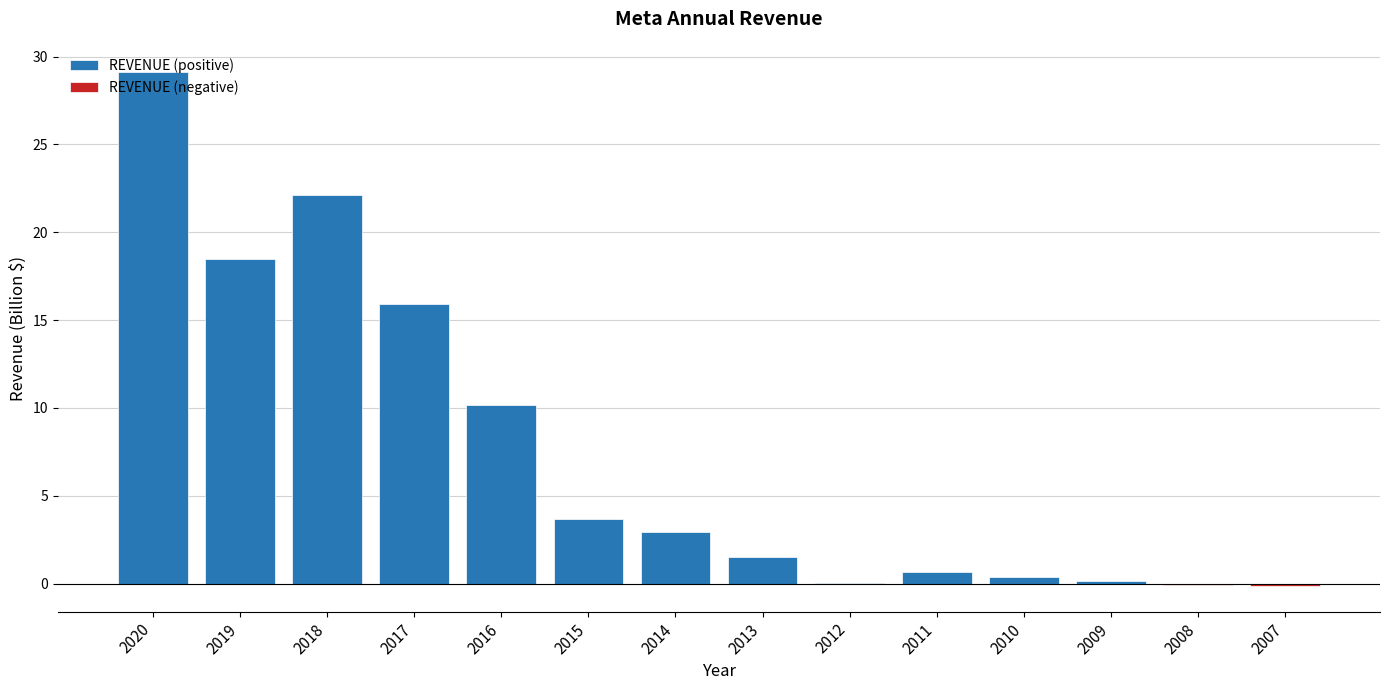

Rank the categories by REVENUE (negative) value from lowest to highest.

2007, 2008, 2020, 2019, 2018, 2017, 2016, 2015, 2014, 2013, 2012, 2011, 2010, 2009